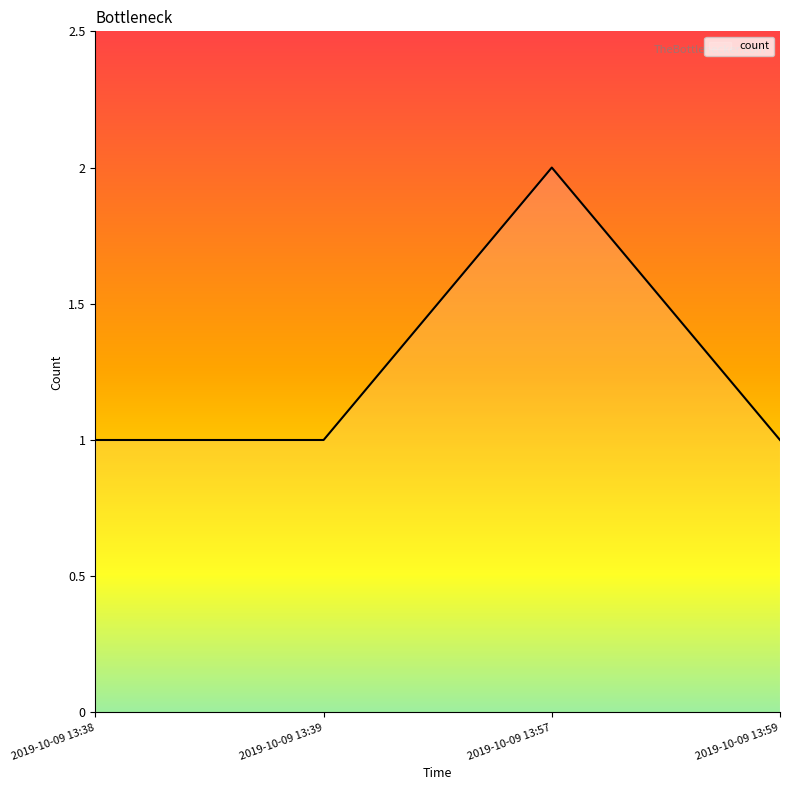

True or false: the data shows 2 at 2019-10-09 13:57.

True